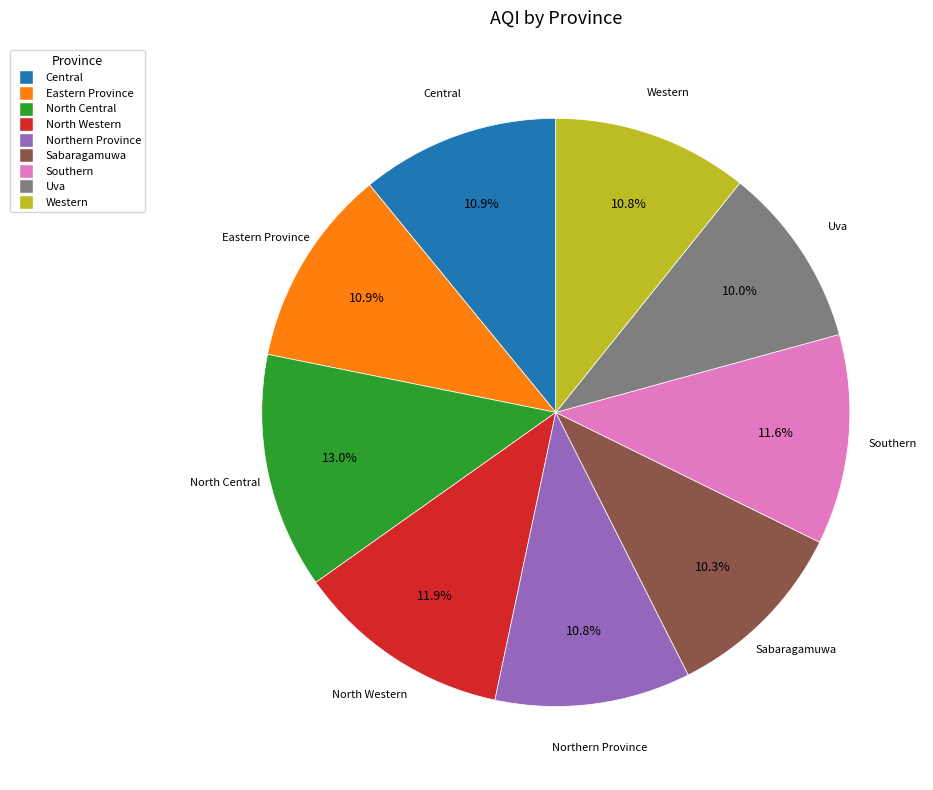

How much of the chart is everything except Southern?

88.4%